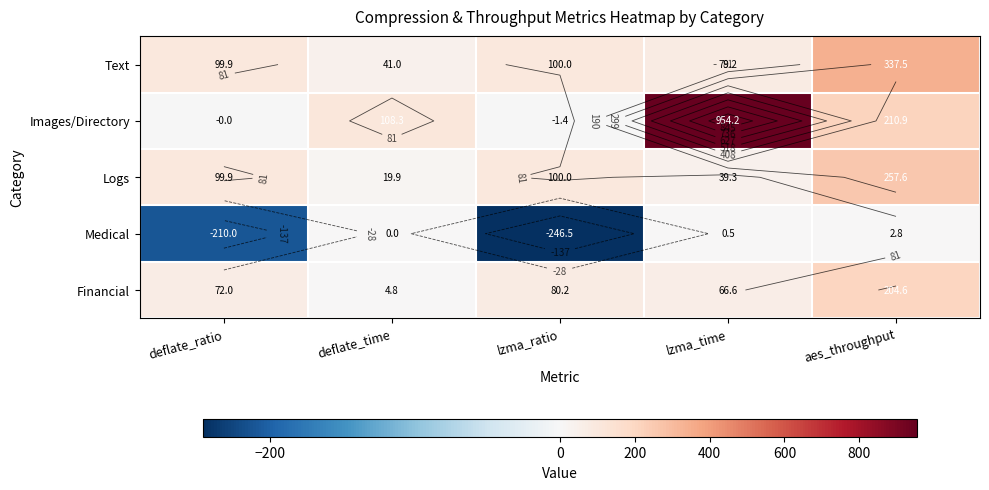

What is the difference between the maximum and minimum values in the Logs series?

237.7